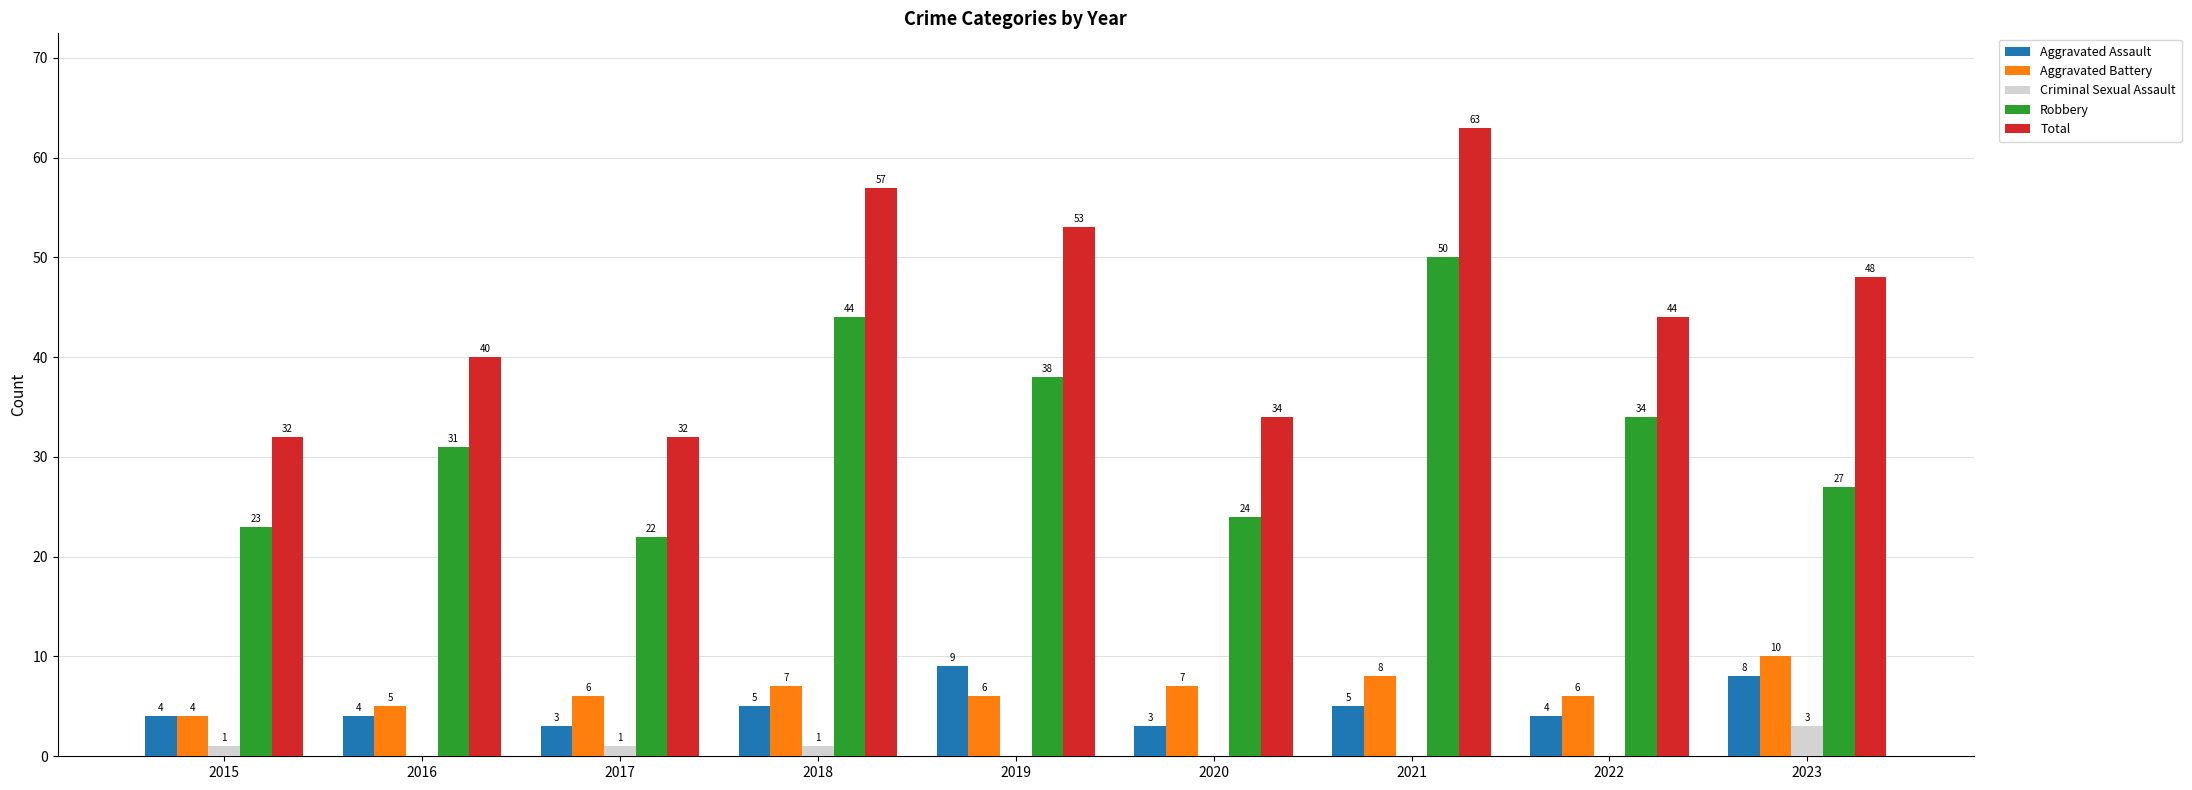

Which series has the widest spread of values?

Total